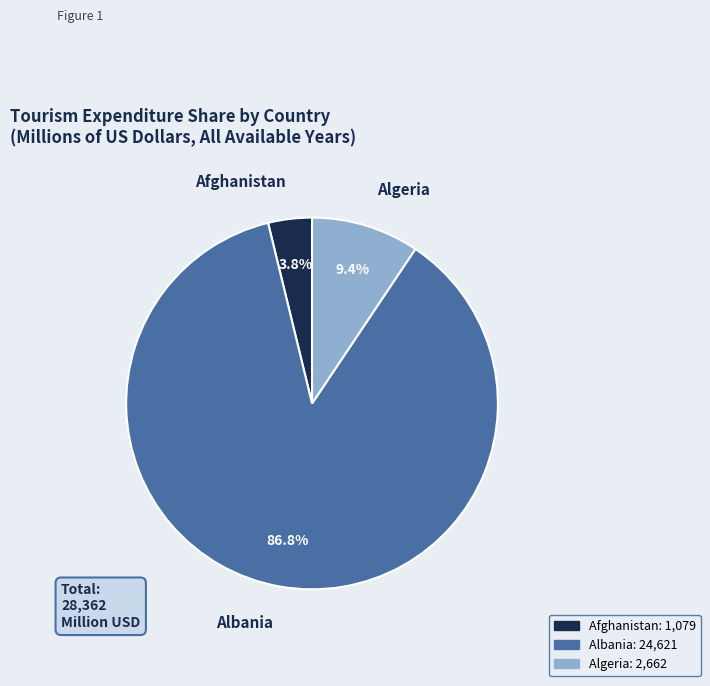

Does any single category account for the majority?

Yes